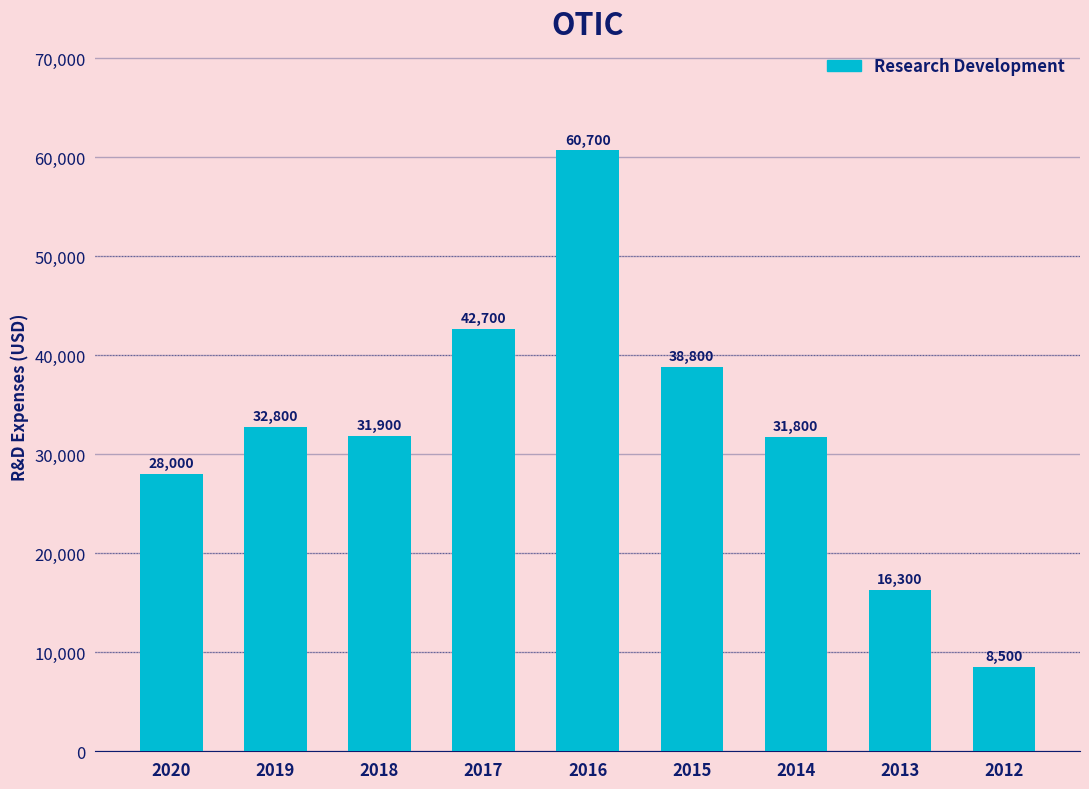

What is the value of the 4th bar from the left?

42700